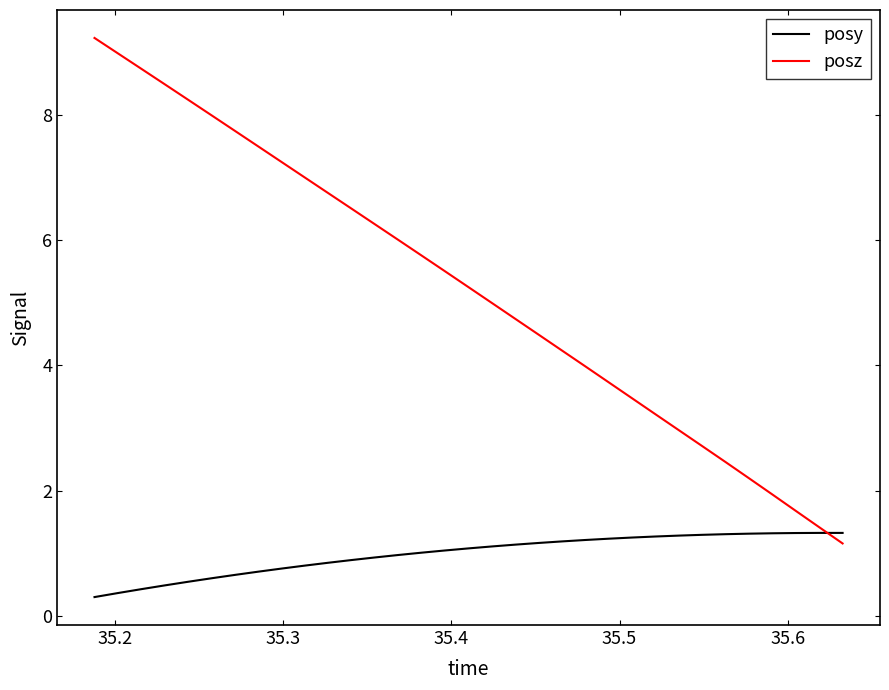

Does the chart have visible grid lines?

No